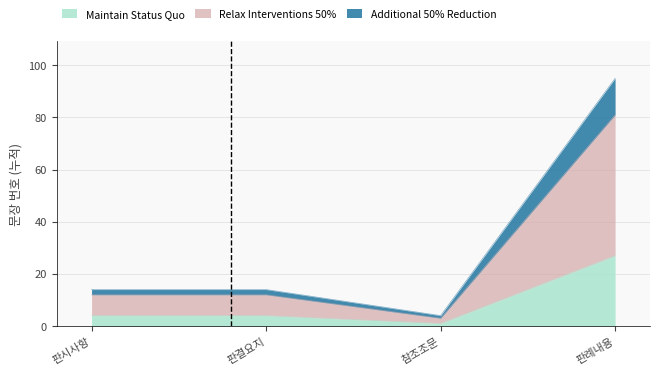

At how many categories does at least one series exceed 78?

1